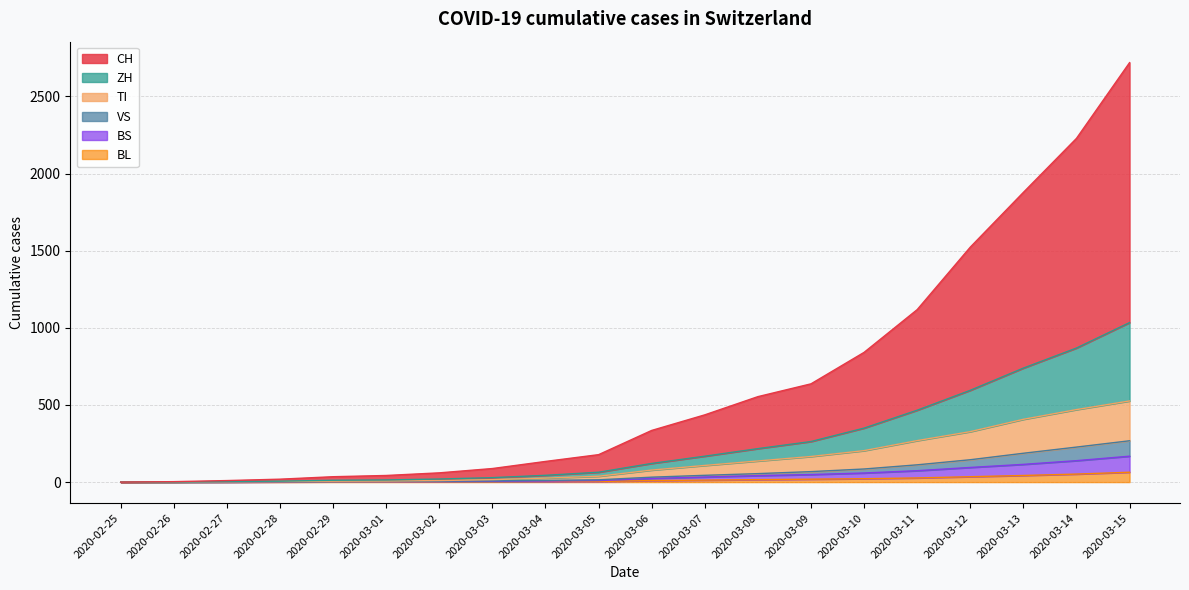

What is the difference between the TI values at 2020-03-10 and 2020-03-08?

67